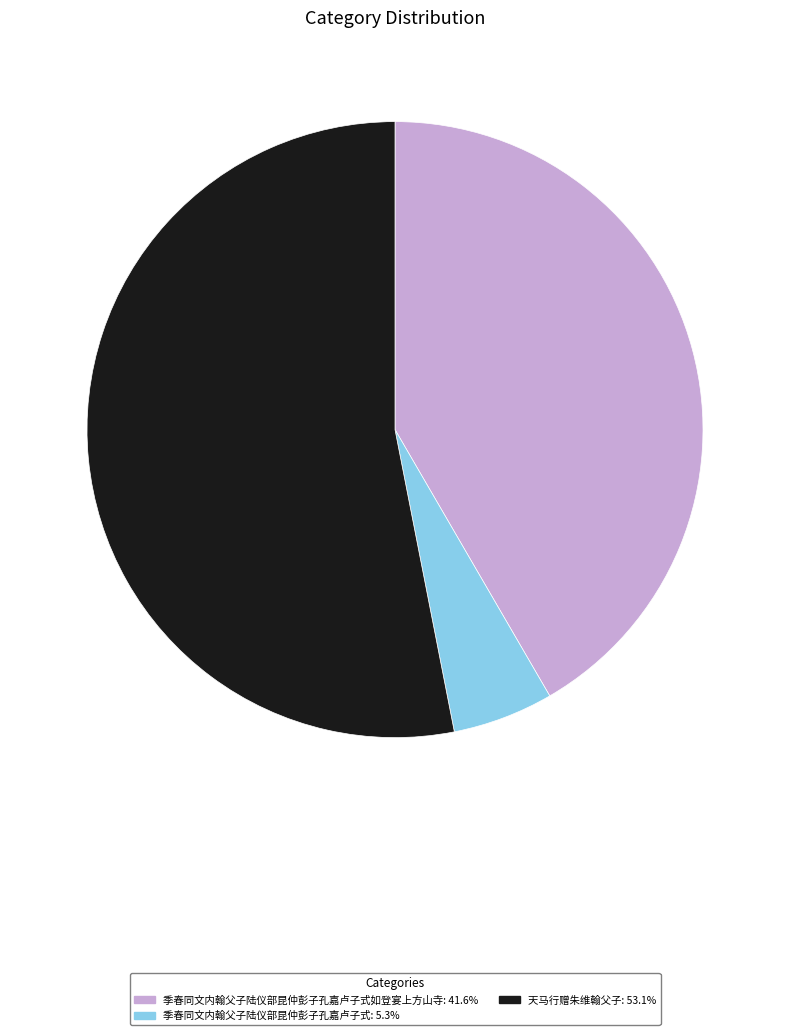

Does 天马行赠朱维翰父子: 53.1% represent more than half of the total?

Yes